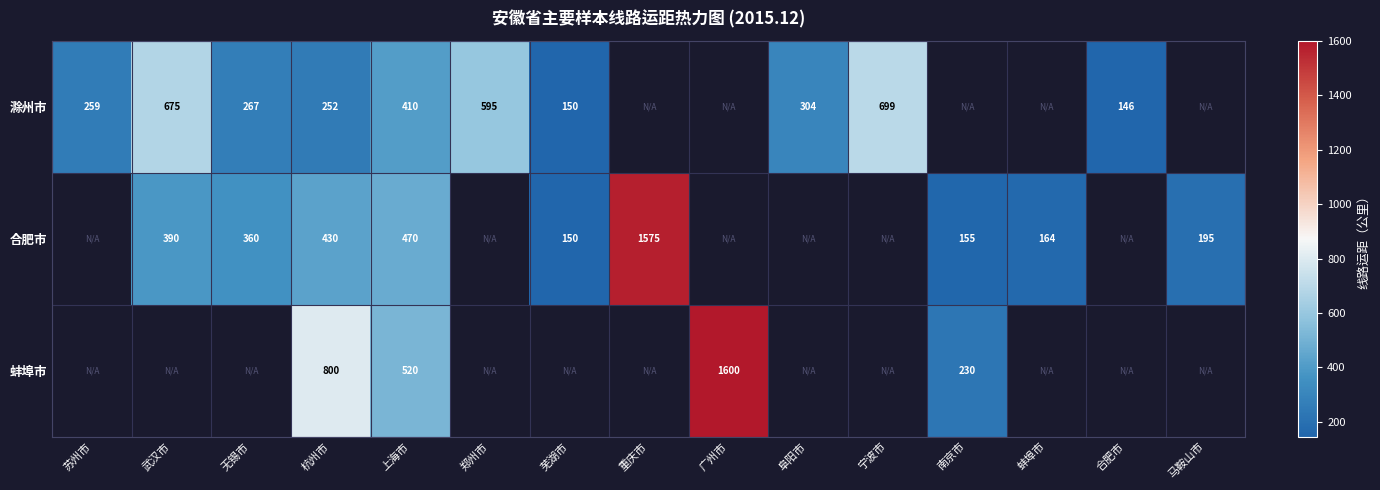

What is the greatest value displayed?

1600.0